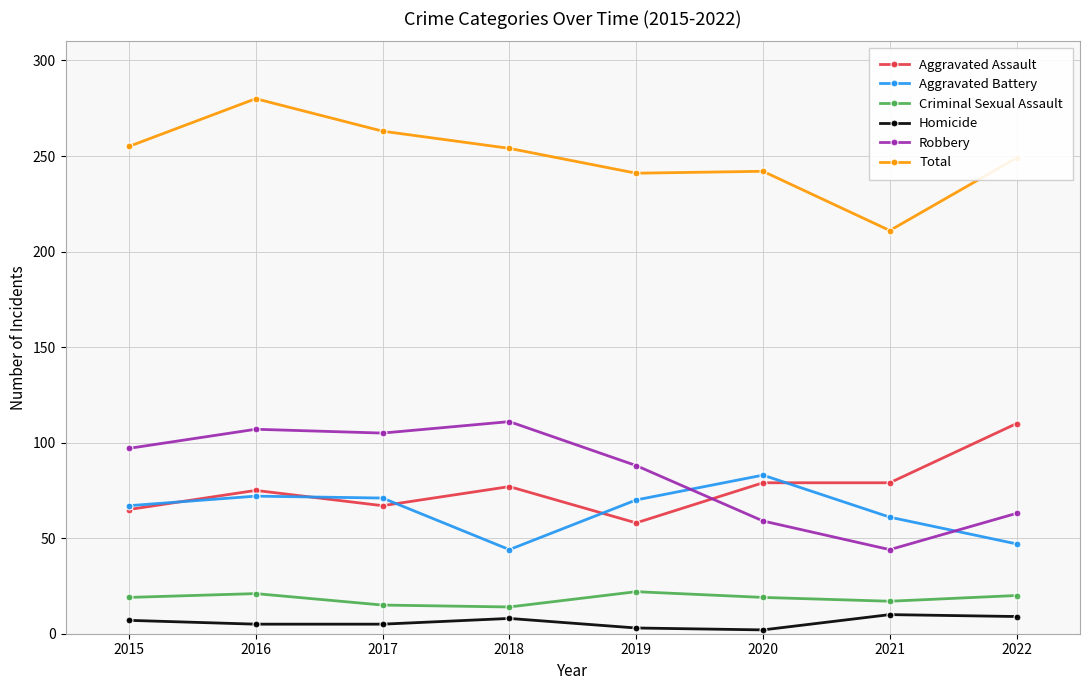

What value does the Aggravated Assault series have at 2015?

65